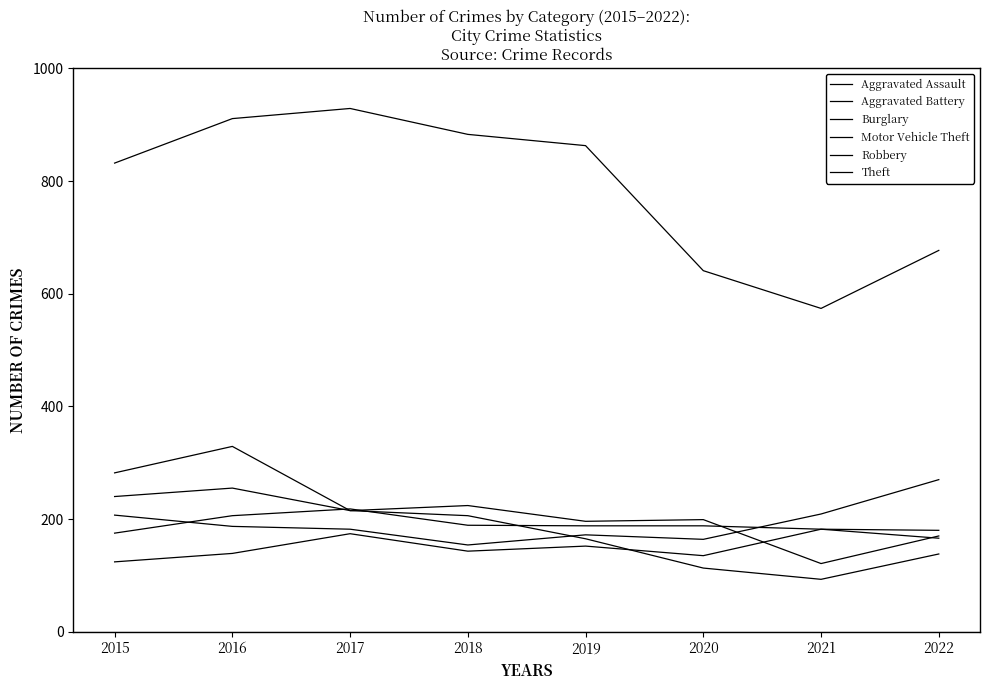

What is the highest value of the Robbery series?

255